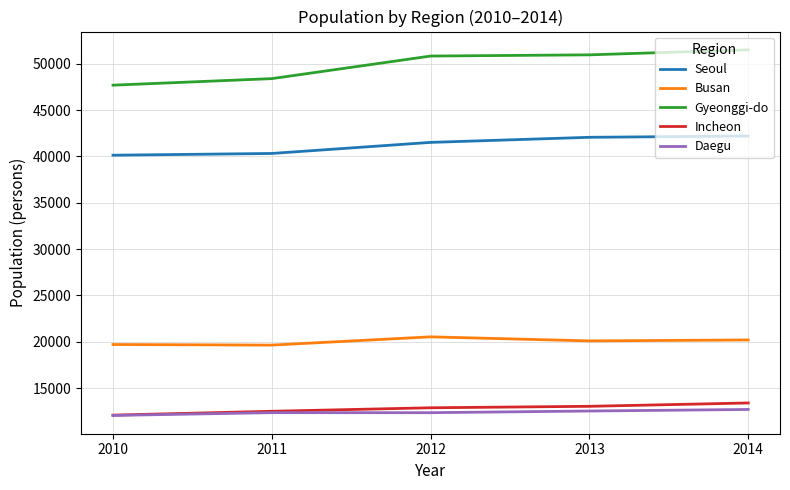

True or false: Incheon and Seoul cross at least once.

False